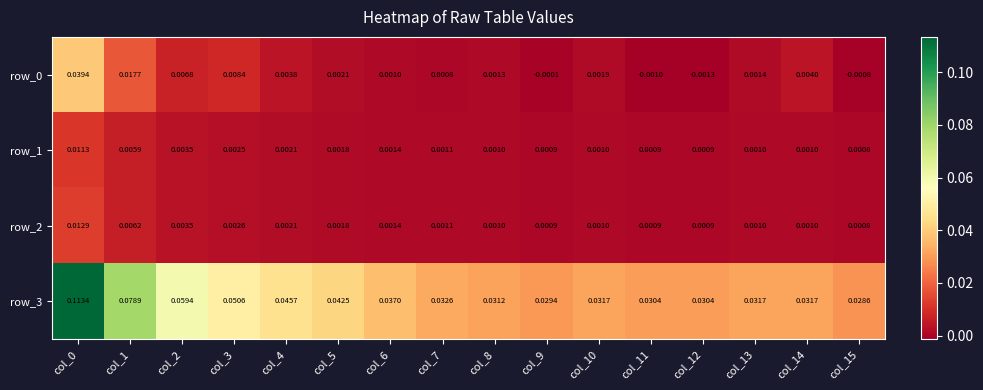

At which label does row_0 reach its minimum?

col_12